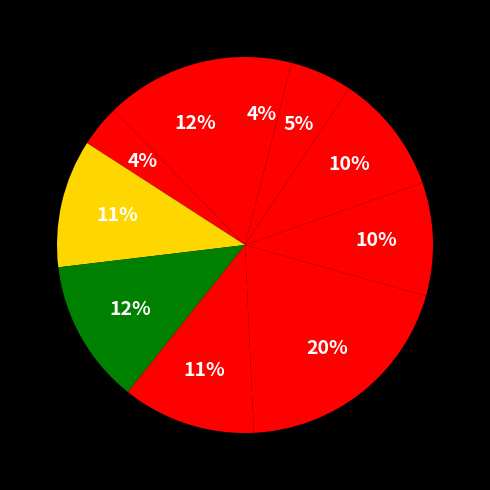

How many slices are in this pie chart?

10